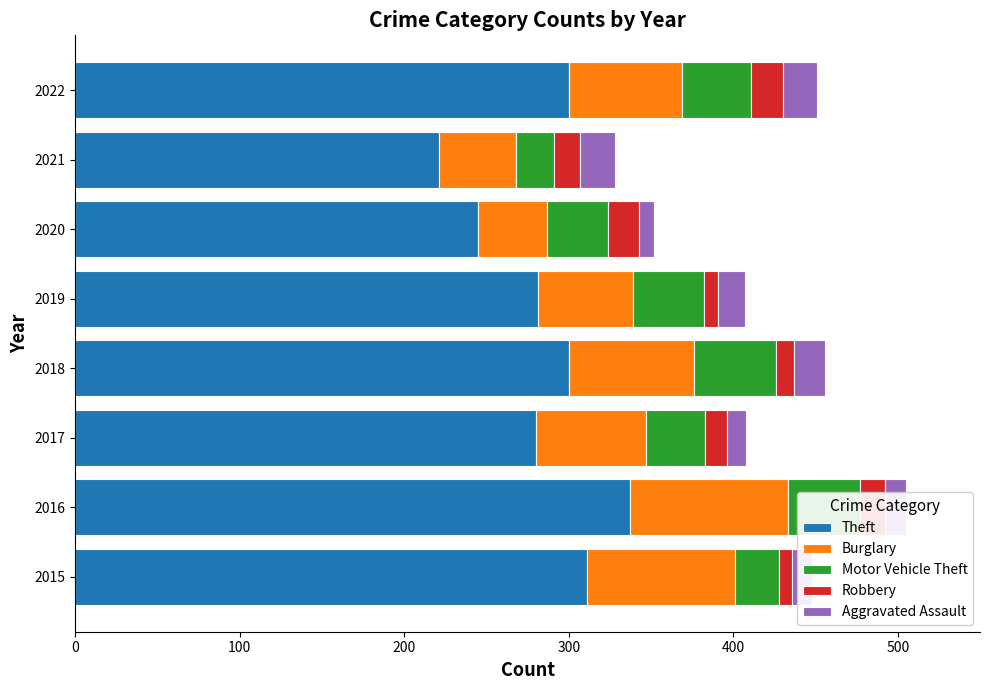

Which category has the lowest value in the Theft series?

2021